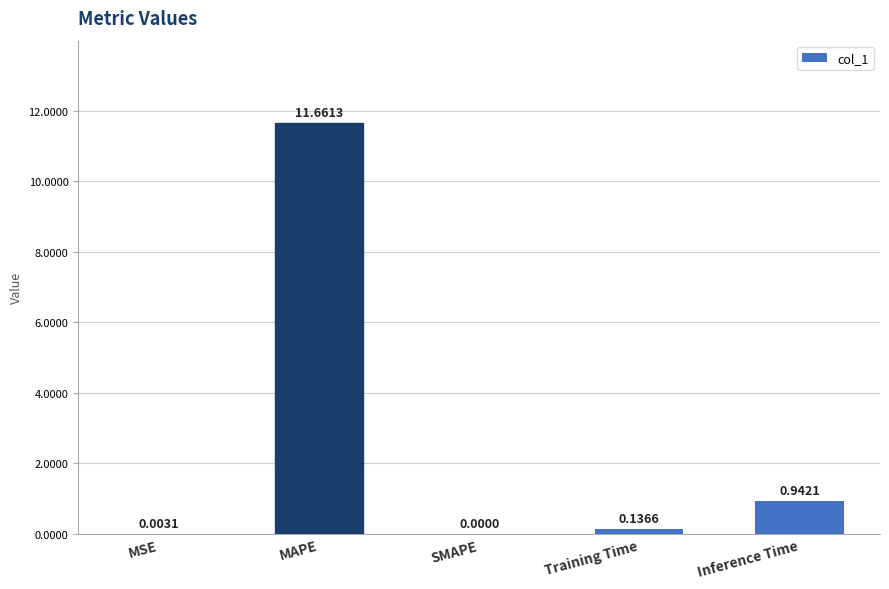

Which has a higher value, Inference Time or SMAPE?

Inference Time